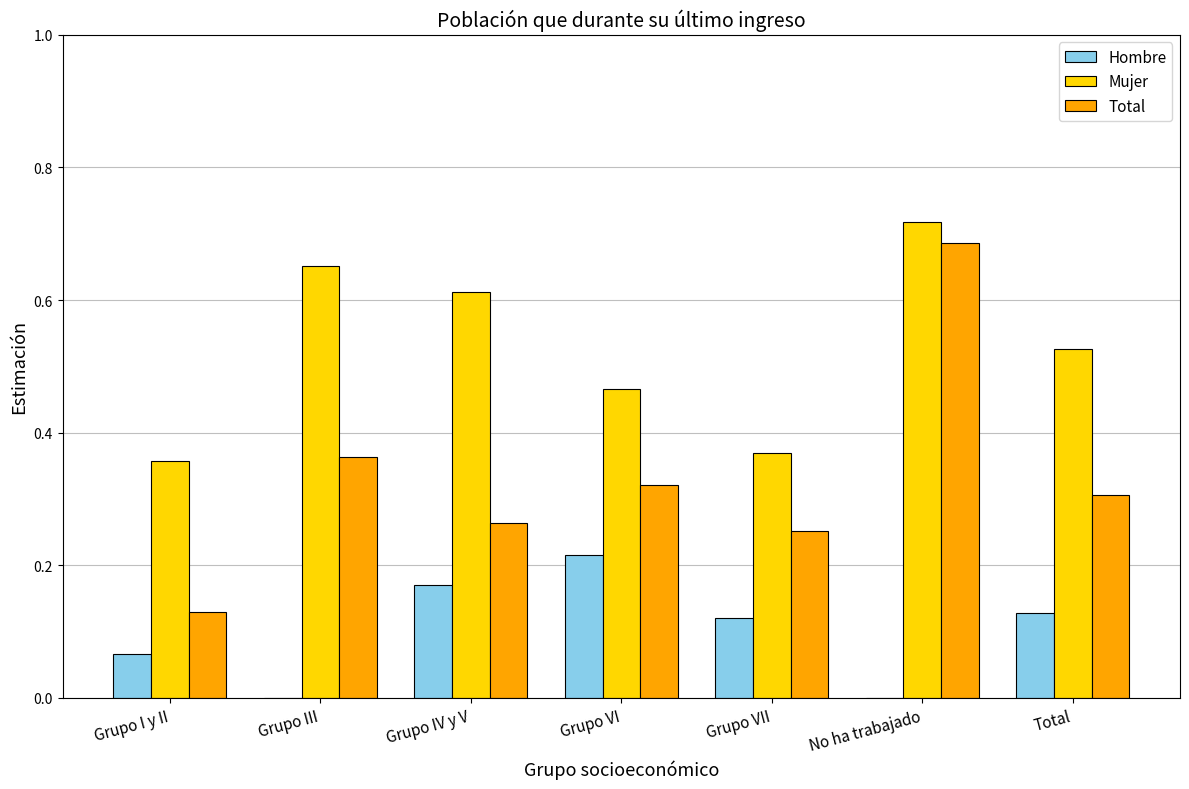

The Hombre series shows 0.0 at No ha trabajado. True or false?

True